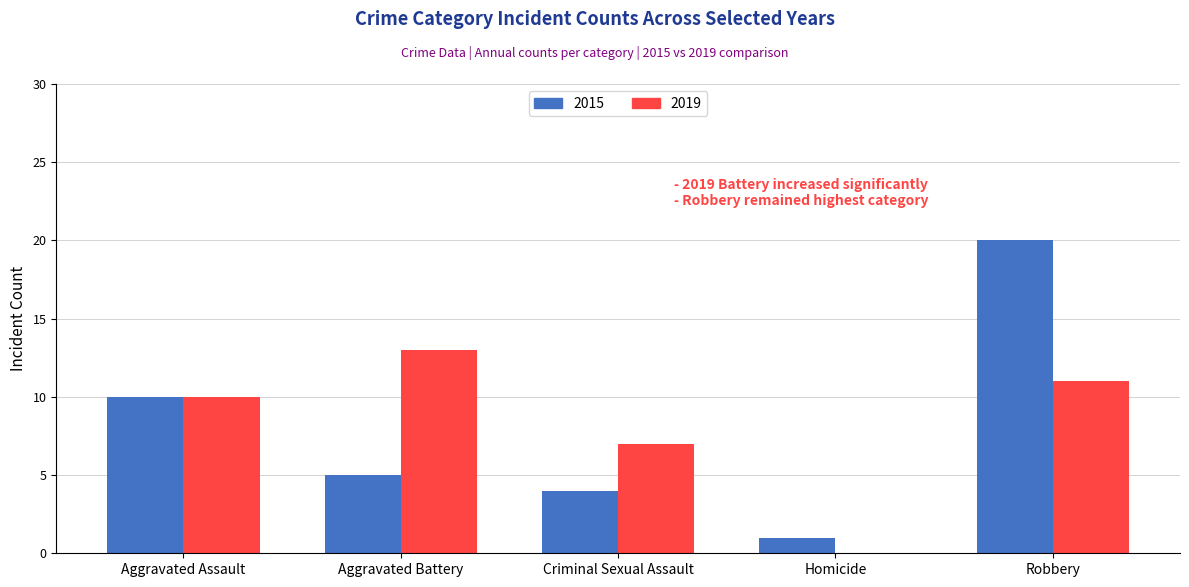

What is the sum of all 2019 values?

41